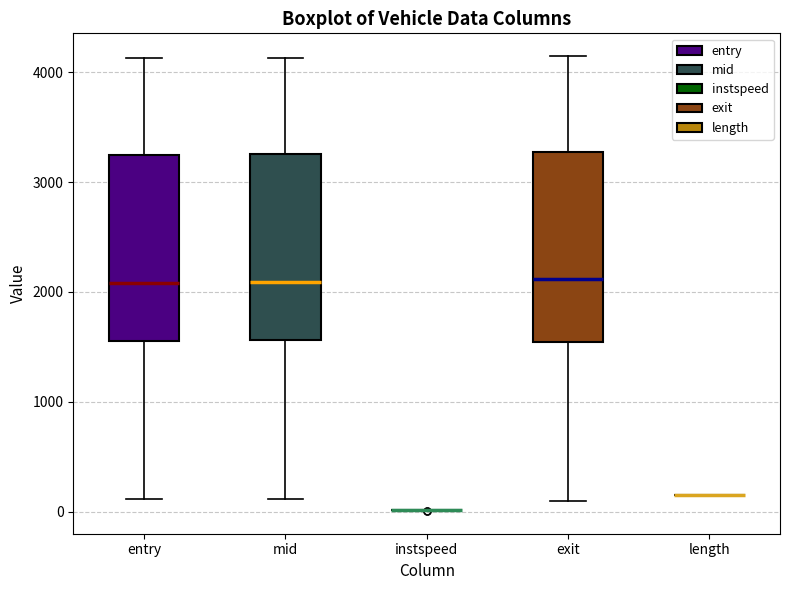

Where does the lower whisker of the box for exit end on the y-axis? The values are not printed on the chart, so give them approximately, as read against the axis.

100